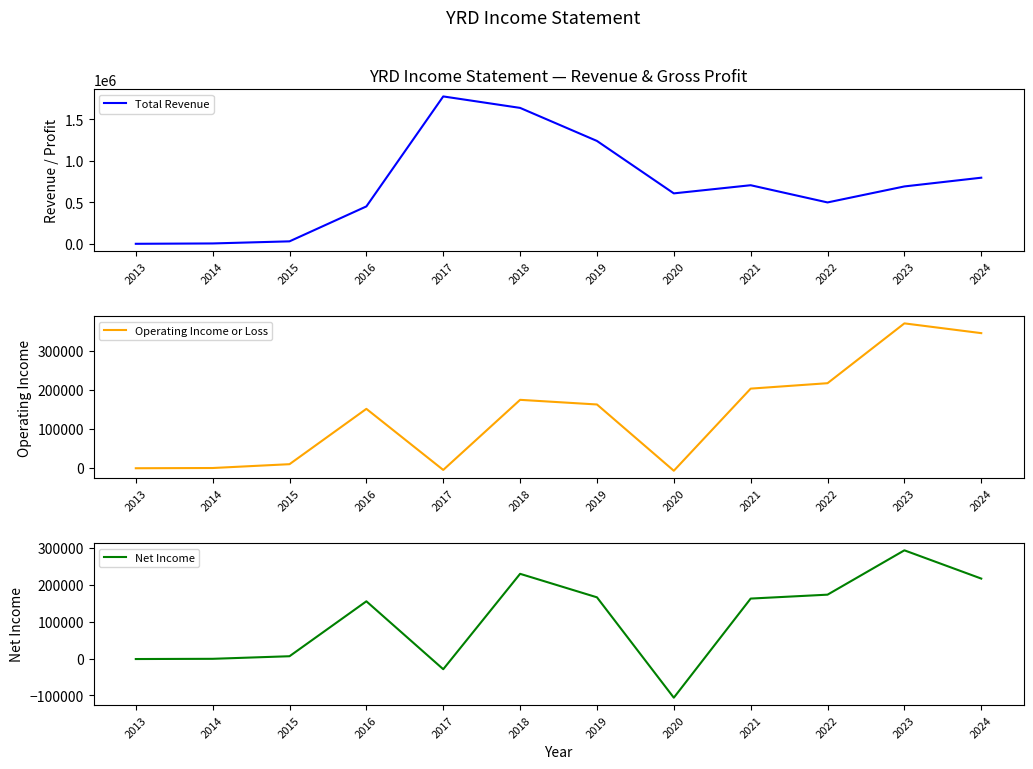

Is the value of Operating Income or Loss at 2013 greater than the value of Net Income at 2016?

No